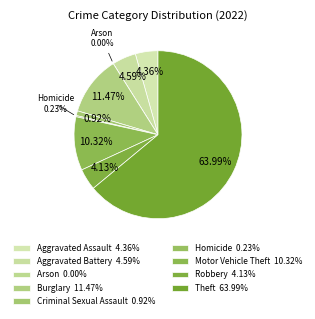

The Robbery slice represents 1% of the pie. True or false?

False